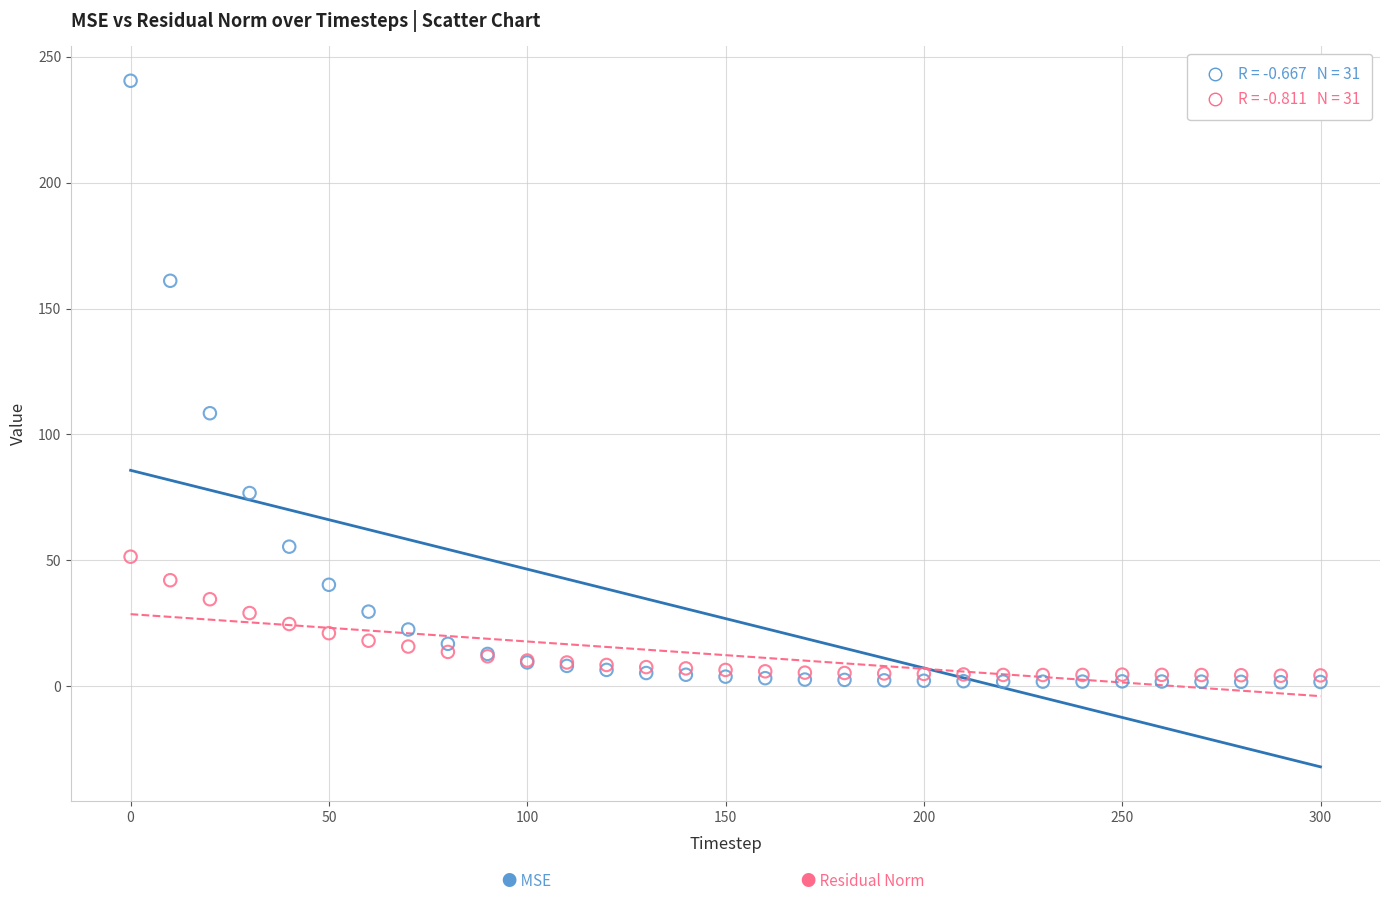

Across all series, what Y value is closest to 121?

108.4